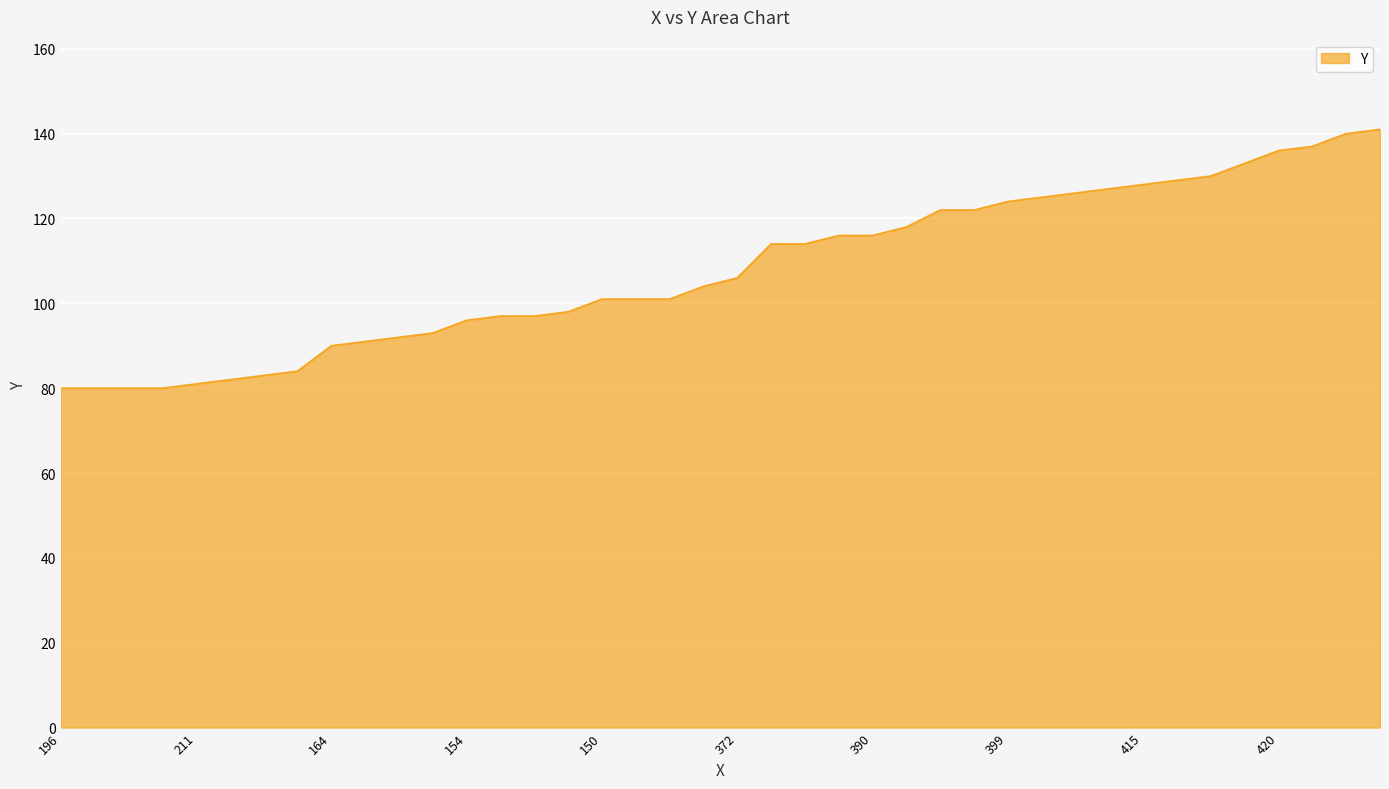

What is the difference between the second highest and second lowest values?

60